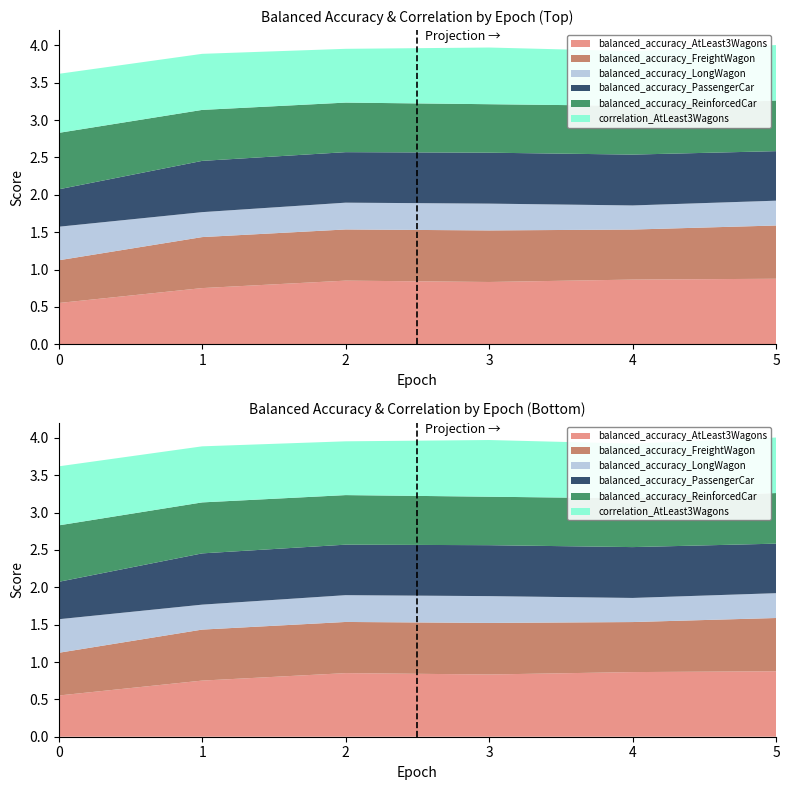

Reading right to left, what are all the values shown in this chart?

balanced_accuracy_AtLeast3Wagons: 5=0.9	4=0.9	3=0.8	2=0.9	1=0.8	0=0.6
balanced_accuracy_FreightWagon: 5=0.7	4=0.7	3=0.7	2=0.7	1=0.7	0=0.6
balanced_accuracy_LongWagon: 5=0.3	4=0.3	3=0.4	2=0.4	1=0.3	0=0.4
balanced_accuracy_PassengerCar: 5=0.7	4=0.7	3=0.7	2=0.7	1=0.7	0=0.5
balanced_accuracy_ReinforcedCar: 5=0.7	4=0.7	3=0.6	2=0.7	1=0.7	0=0.8
correlation_AtLeast3Wagons: 5=0.7	4=0.7	3=0.8	2=0.7	1=0.8	0=0.8